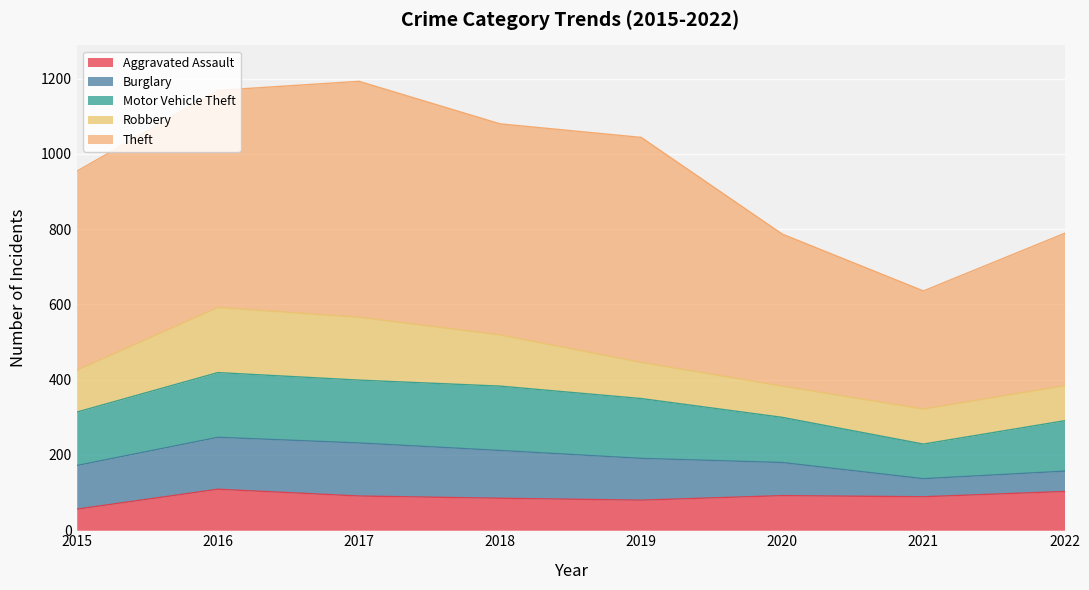

Reading right to left, transcribe all the data shown in this chart.

Aggravated Assault: 103	89	92	80	85	91	109	56
Burglary: 54	48	88	111	127	141	138	116
Motor Vehicle Theft: 134	92	120	159	171	167	172	142
Robbery: 93	93	83	96	136	167	173	111
Theft: 405	314	404	598	561	627	577	529